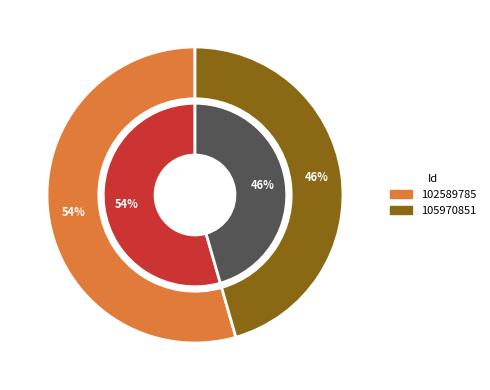

How many segments does this pie chart have?

2